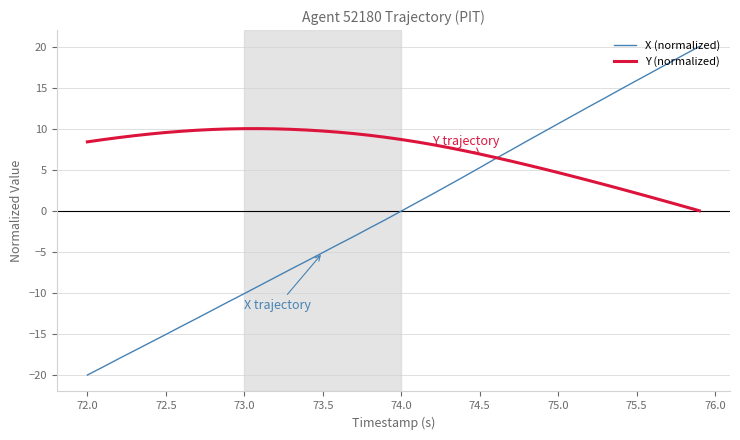

Rank the series by their maximum value, from highest to lowest.

X (normalized), Y (normalized)